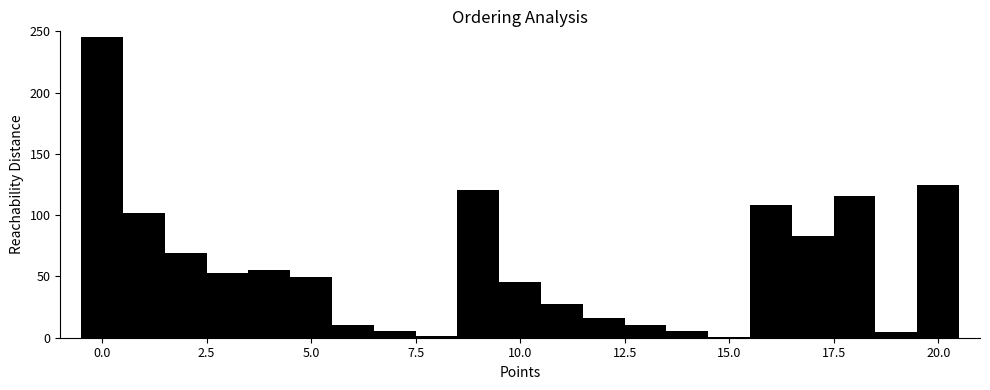

Around what value on the x-axis is the tallest bar? Give the approximate position of its centre, as read against the axis.

0.0